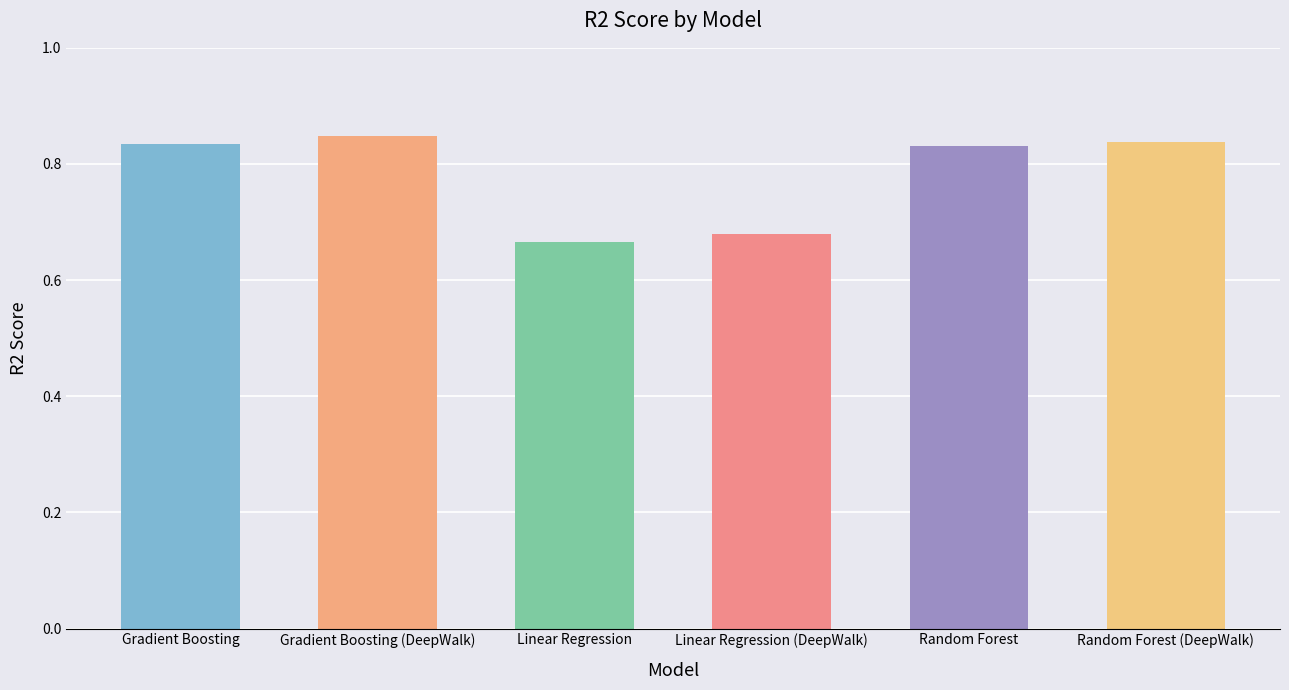

What is the sum of all values?

4.7